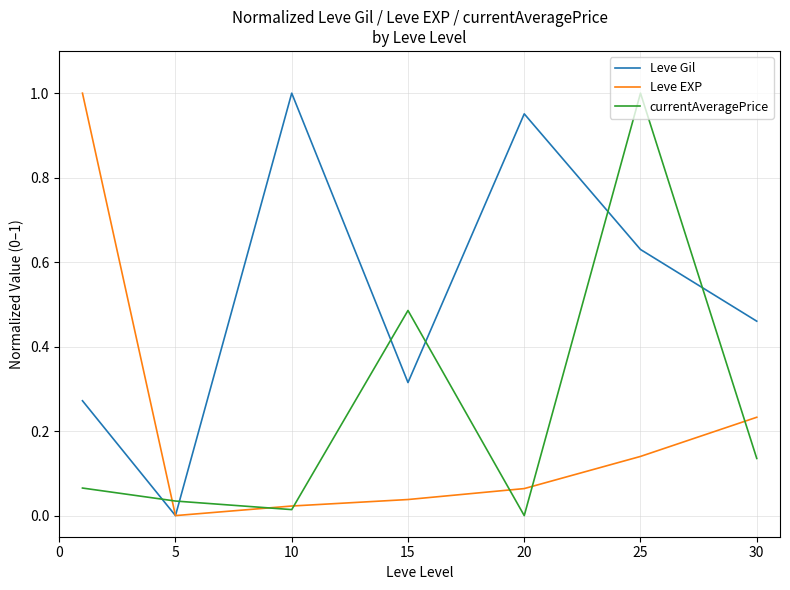

Reading left to right, what are all the values shown in this chart?

Leve Gil: 0.3	0.0	1.0	0.3	1.0	0.6	0.5
Leve EXP: 1.0	0.0	0.0	0.0	0.1	0.1	0.2
currentAveragePrice: 0.1	0.0	0.0	0.5	0.0	1.0	0.1